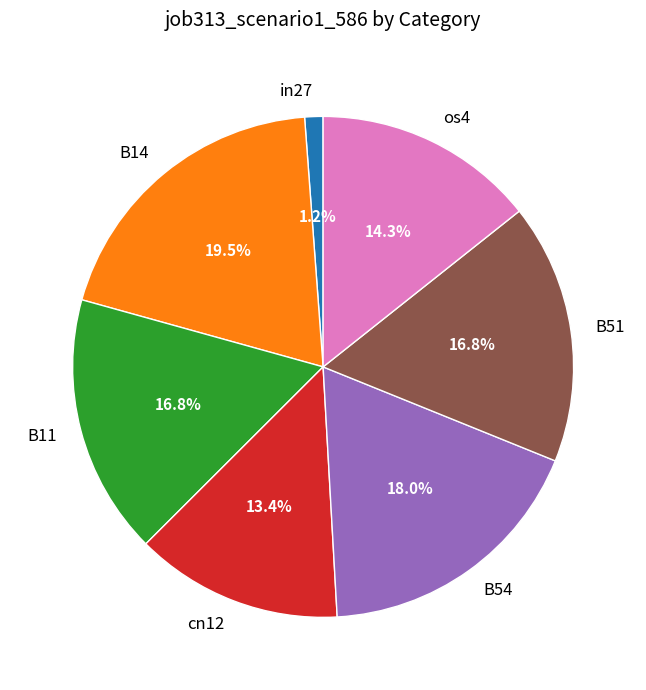

To the nearest percent, what is the combined percentage of B11 and B54?

35%